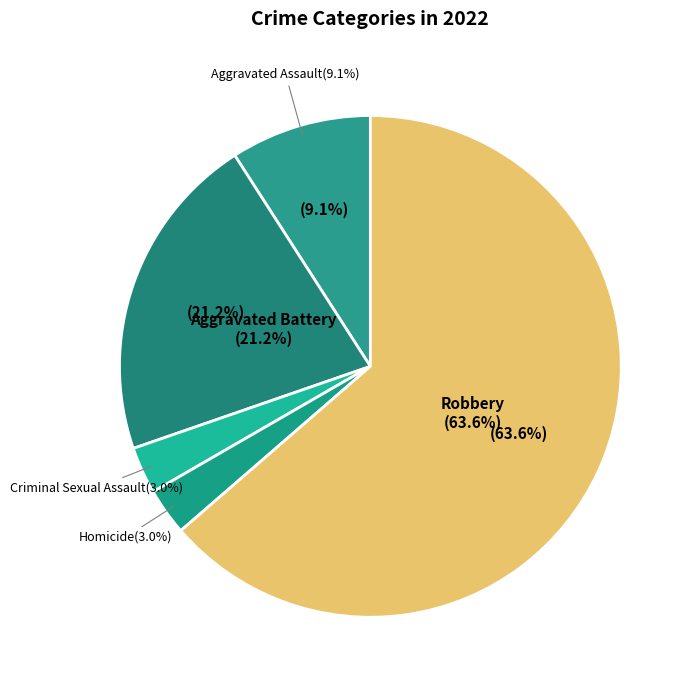

Which slice represents more than half of the pie?

Robbery